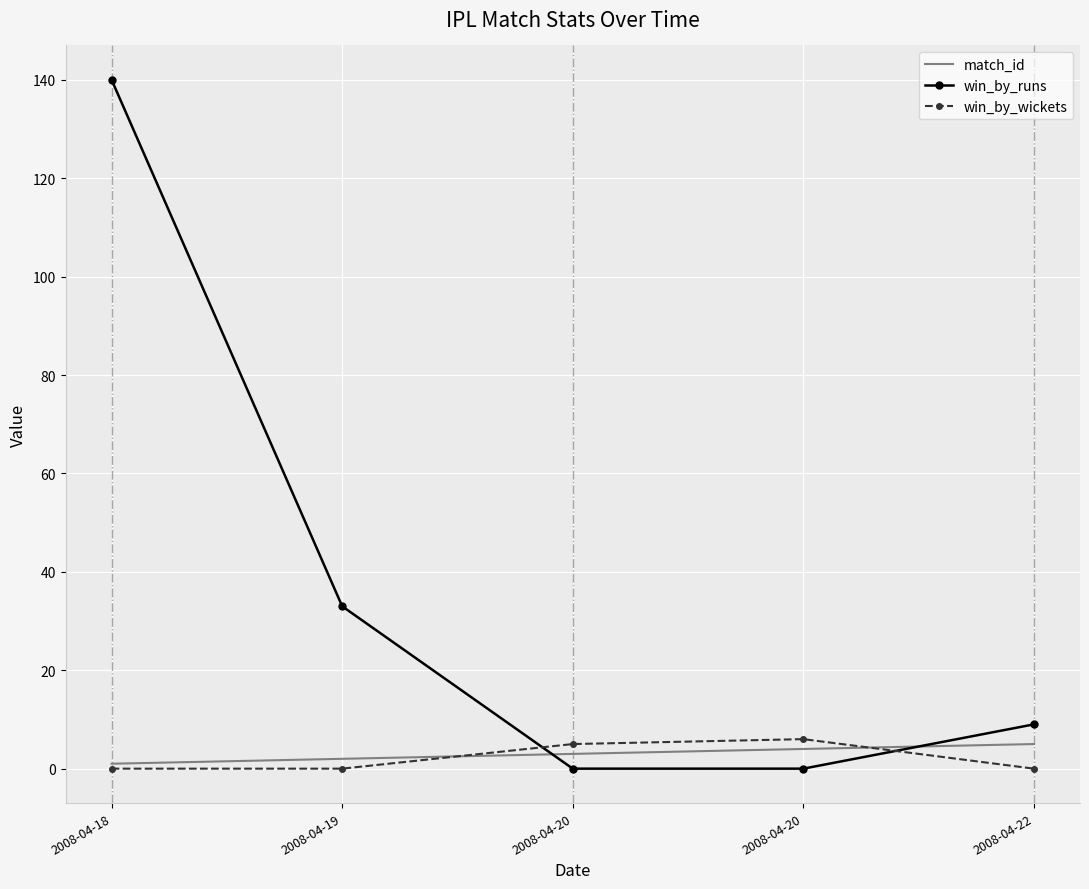

What are all the series names shown in the legend?

match_id, win_by_runs, win_by_wickets